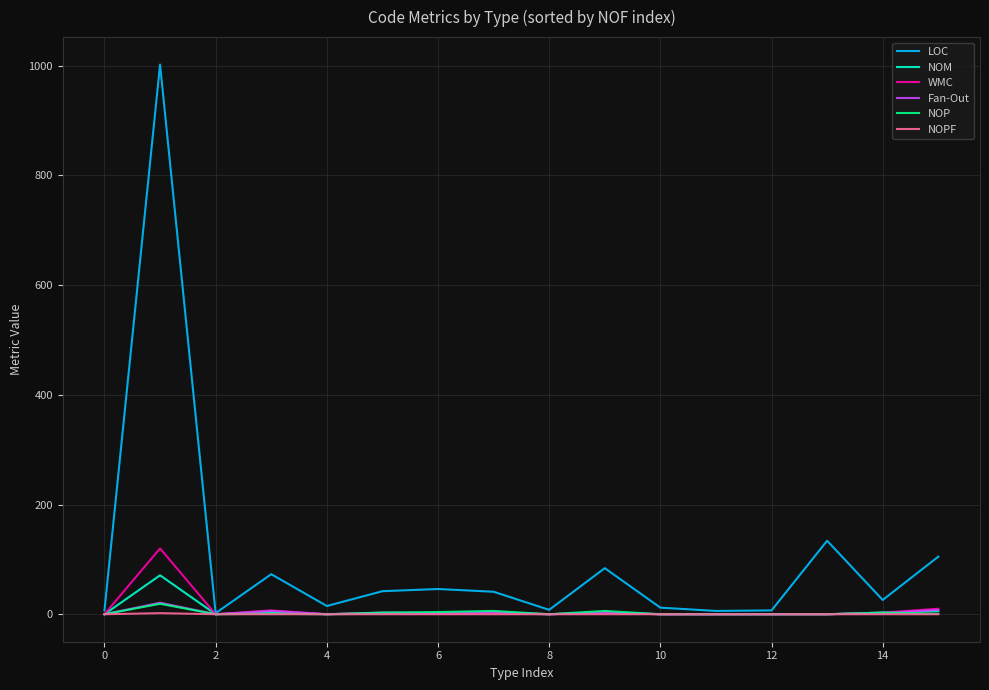

What is the greatest value displayed?

1002